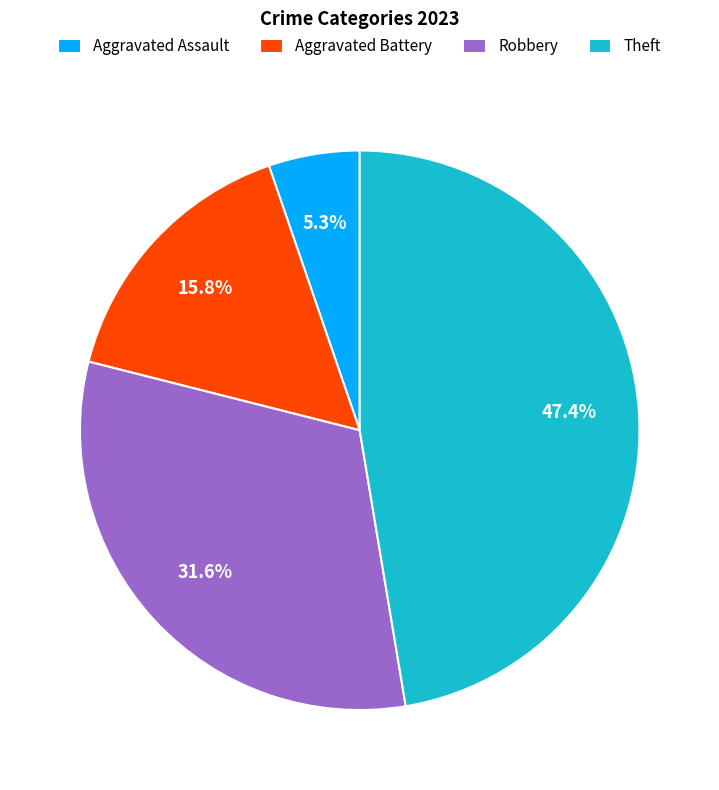

Count the number of slices in the pie.

4